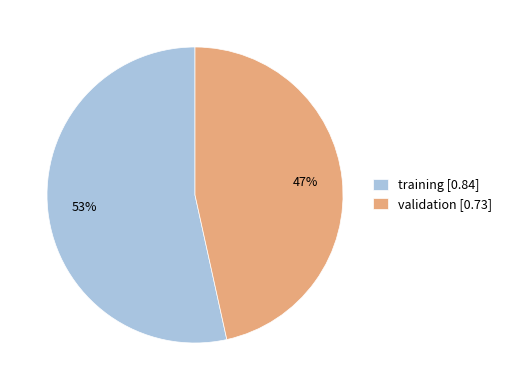

To the nearest percent, what is the average slice percentage?

50%